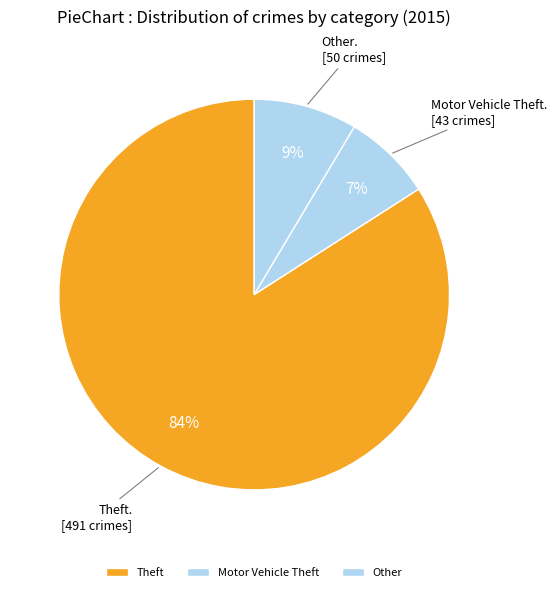

Rank the categories by value from lowest to highest.

Motor Vehicle Theft, Other, Theft